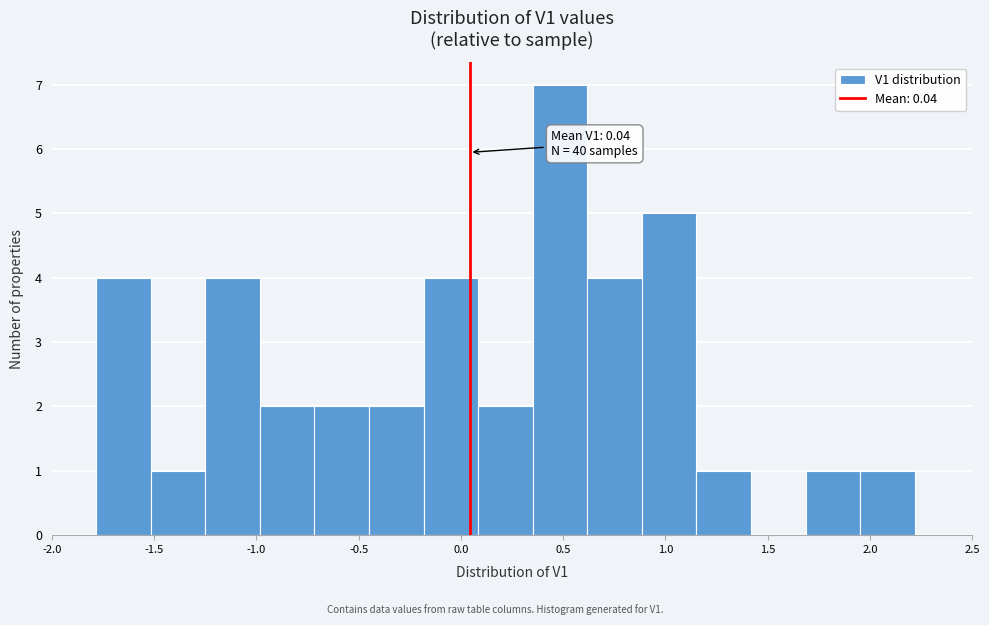

Which range on the x-axis has the tallest bar?

0.35 to 0.60